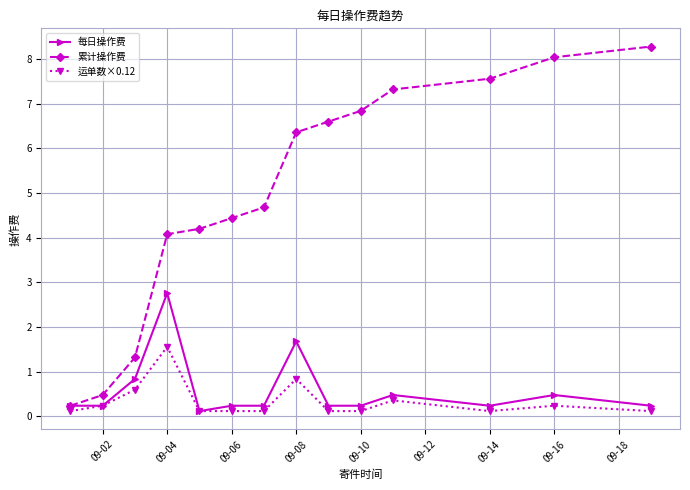

Rank the series by their maximum value, from lowest to highest.

运单数×0.12, 每日操作费, 累计操作费